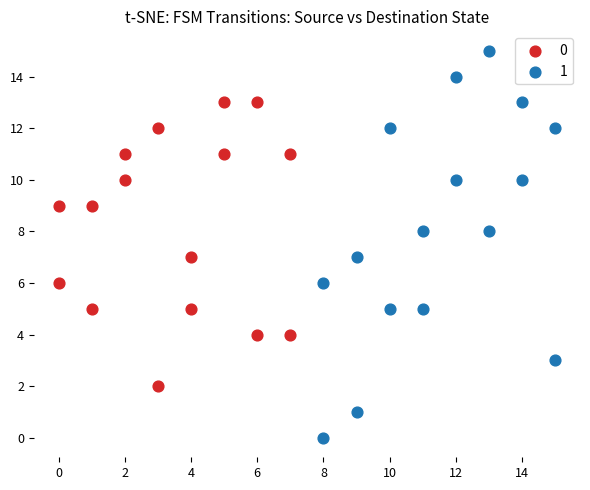

Which series reaches the minimum Y coordinate?

1